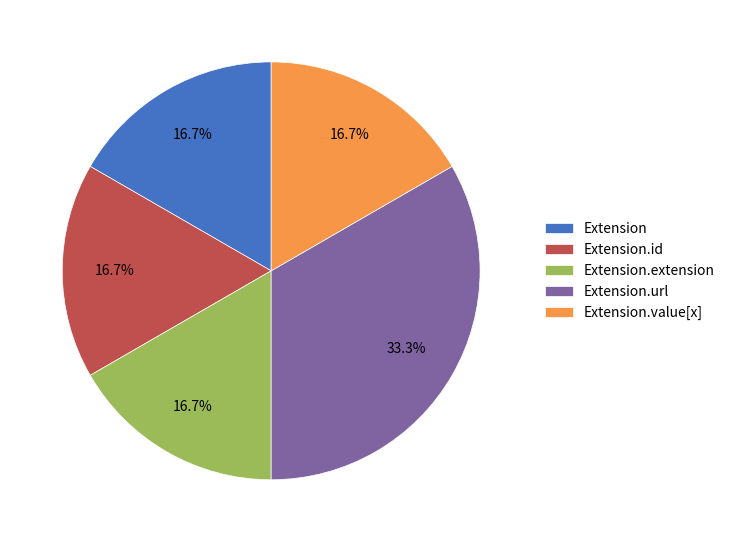

To the nearest percent, what is the combined percentage of Extension.url and Extension.id?

50%